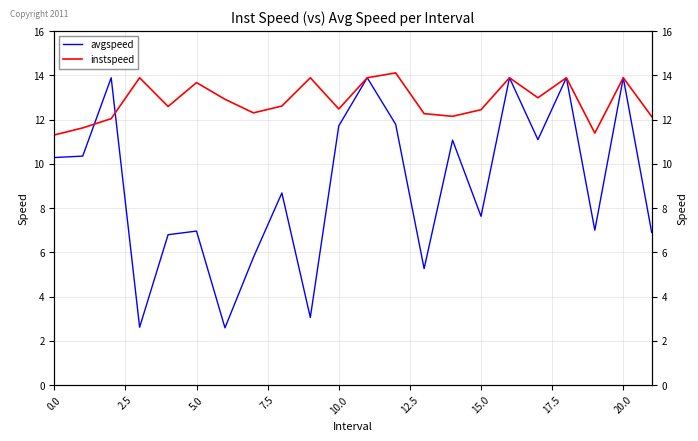

Which series has the largest range (max minus min)?

avgspeed